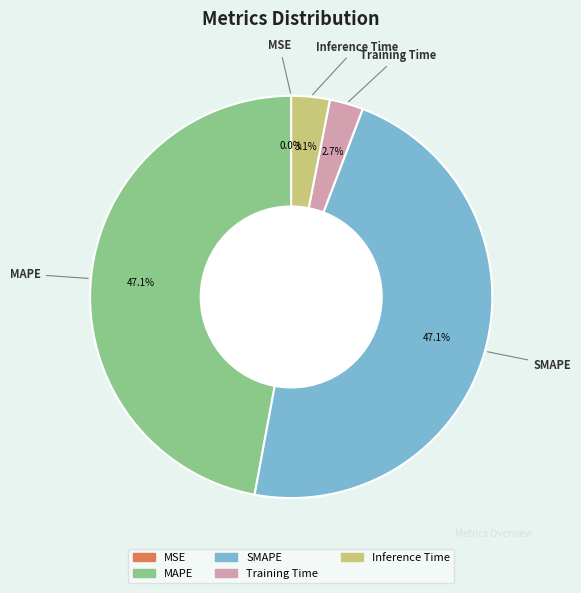

Which has a higher value, Inference Time or SMAPE?

SMAPE